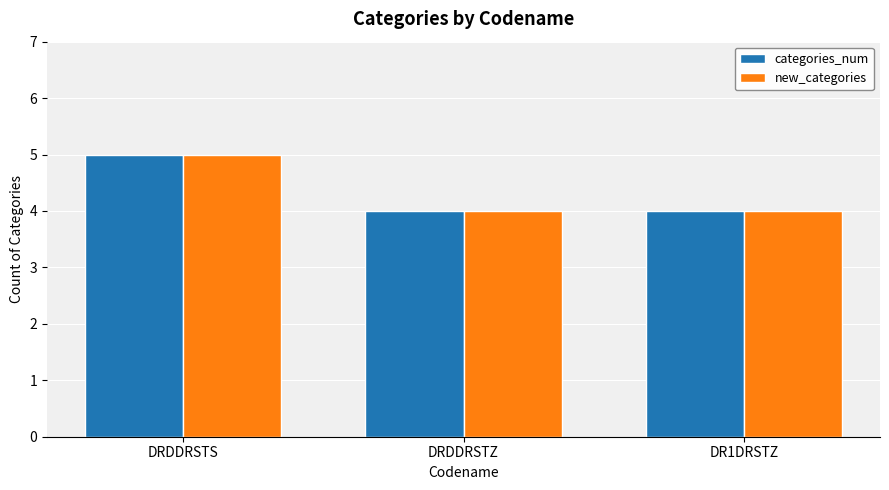

What is the total value across all series at DRDDRSTS?

10